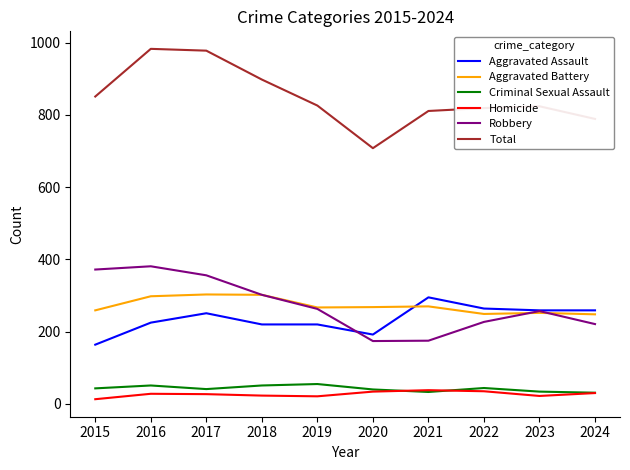

True or false: Aggravated Assault and Homicide cross at least once.

False